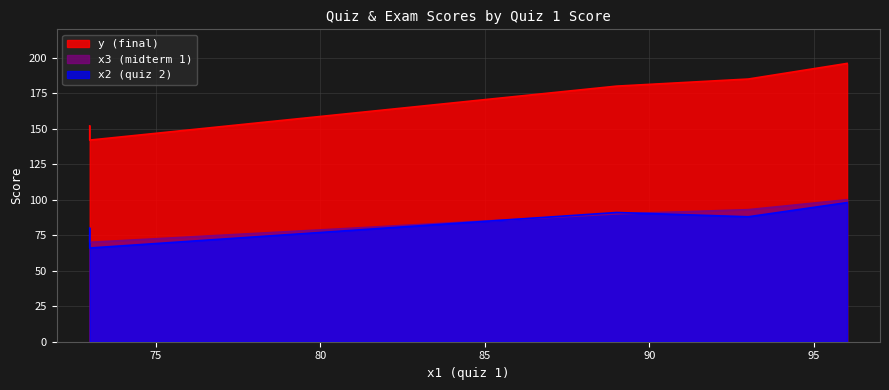

Which series has the largest total across all categories?

y (final)